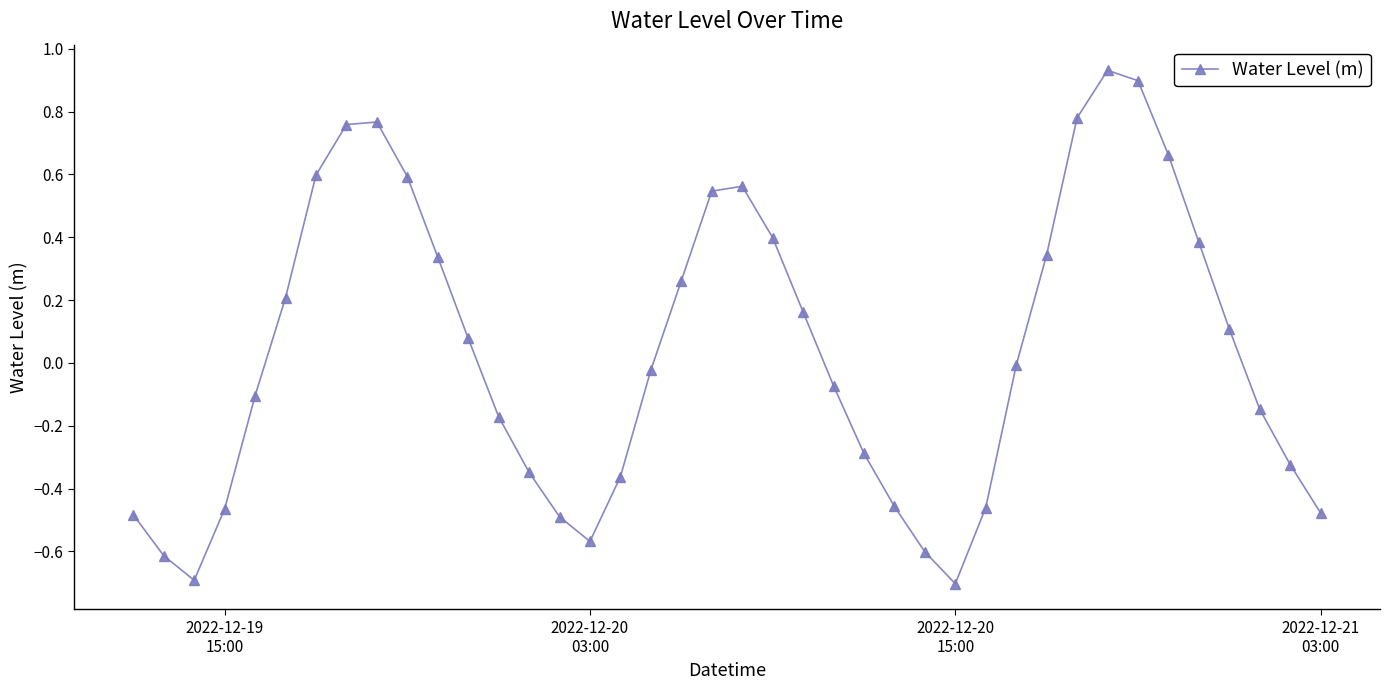

What is the difference between the second highest and minimum values?

1.6